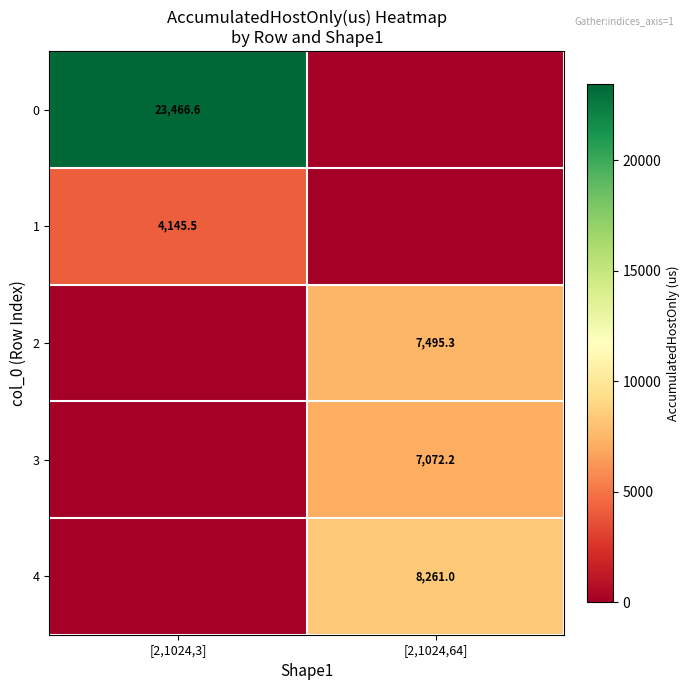

At how many categories does at least one series exceed 4676?

2